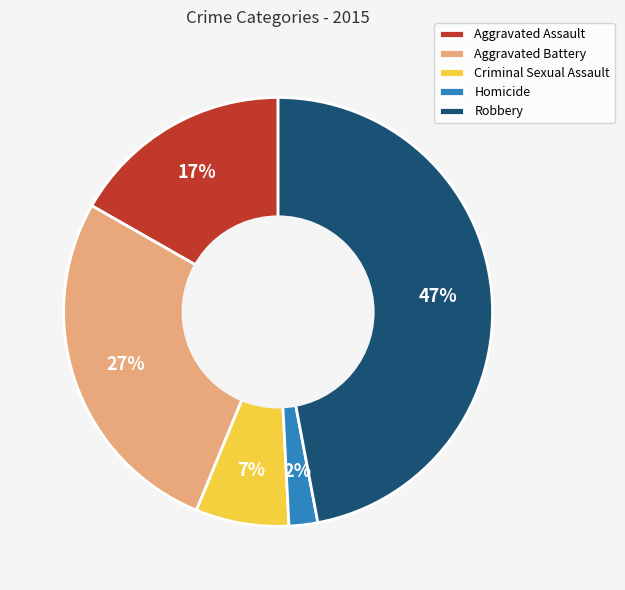

What is the smallest slice in the pie chart?

Homicide